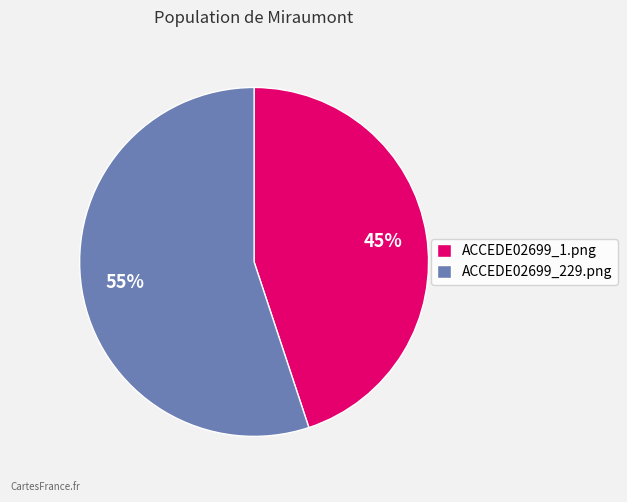

To the nearest percent, what percentage of the pie is ACCEDE02699_1.png?

45%